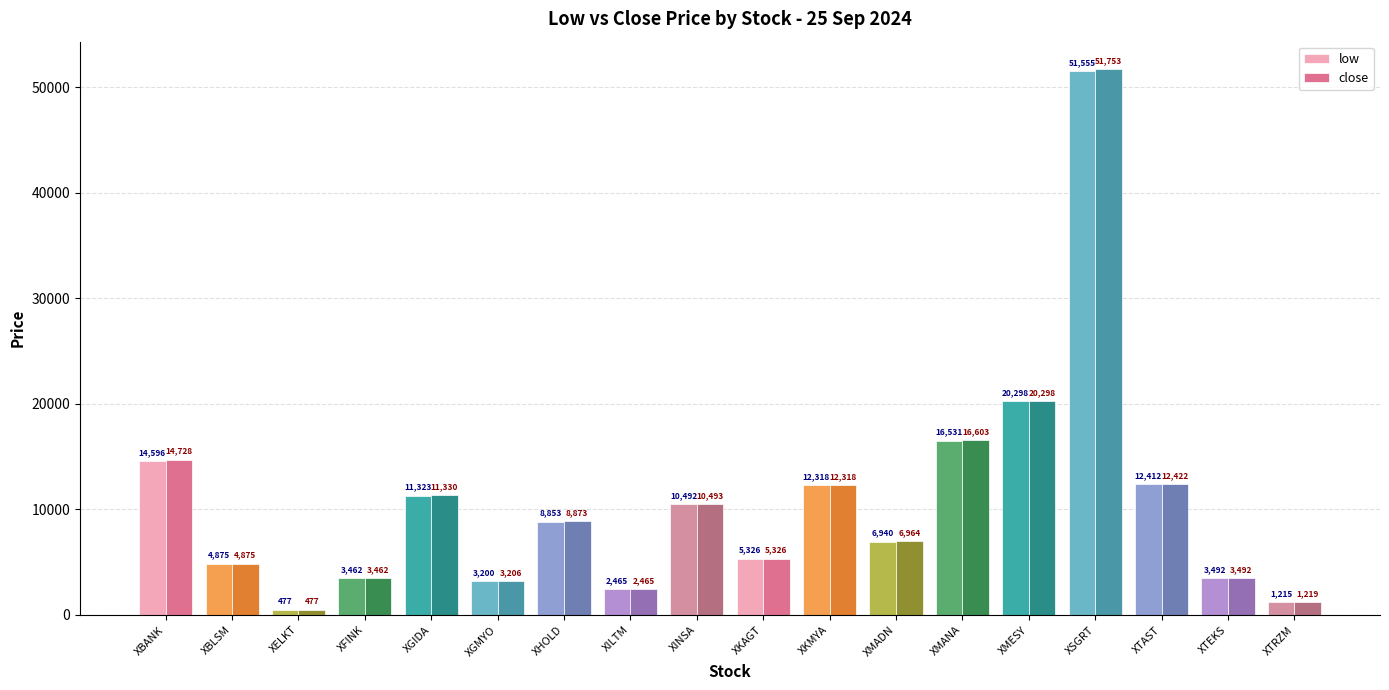

Rank the categories by close value from highest to lowest.

XSGRT, XMESY, XMANA, XBANK, XTAST, XKMYA, XGIDA, XINSA, XHOLD, XMADN, XKAGT, XBLSM, XTEKS, XFINK, XGMYO, XILTM, XTRZM, XELKT